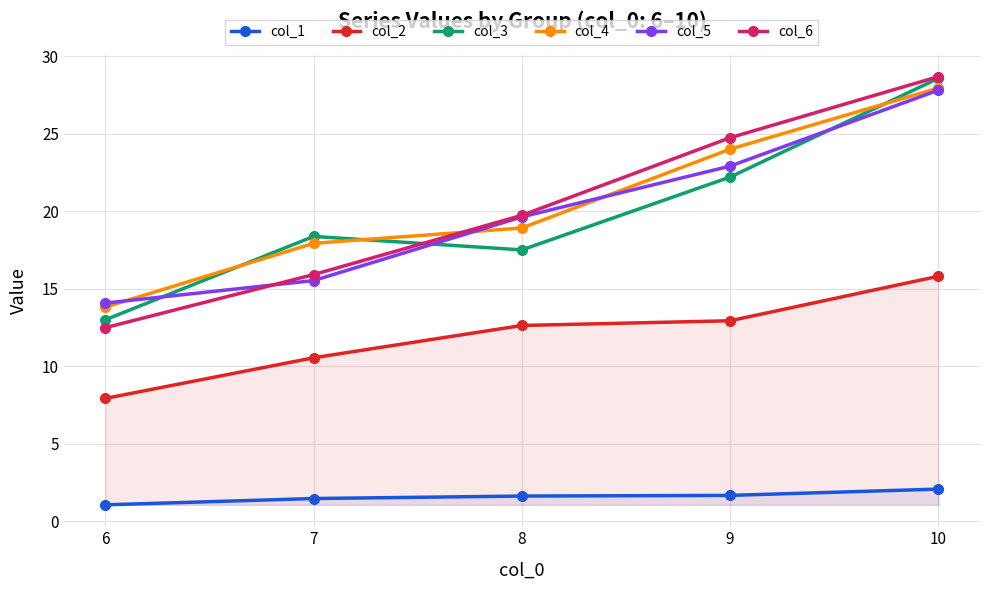

Reading left to right, transcribe all the data shown in this chart.

col_1: 1.1	1.5	1.6	1.7	2.1
col_2: 7.9	10.6	12.6	12.9	15.8
col_3: 13.0	18.4	17.5	22.2	28.6
col_4: 13.8	17.9	18.9	24.0	27.9
col_5: 14.1	15.5	19.6	22.9	27.8
col_6: 12.5	15.9	19.7	24.7	28.7